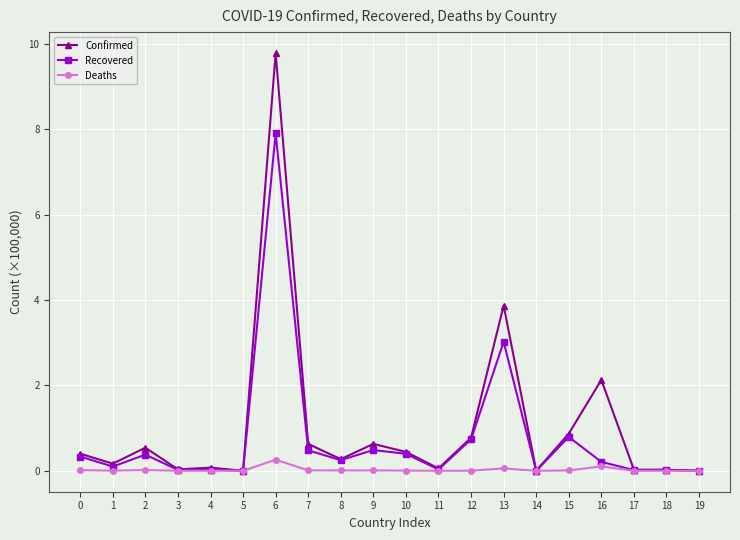

True or false: Recovered has a value of 0.0 at 18.

True